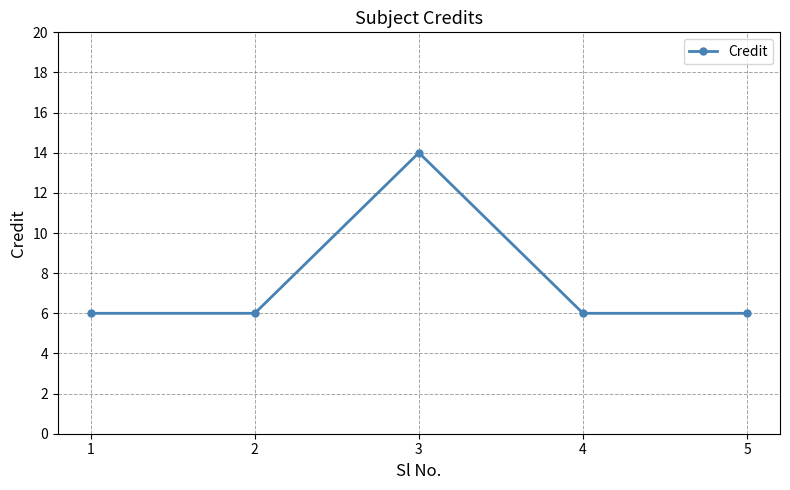

What is the value of the 1st point from the left?

6